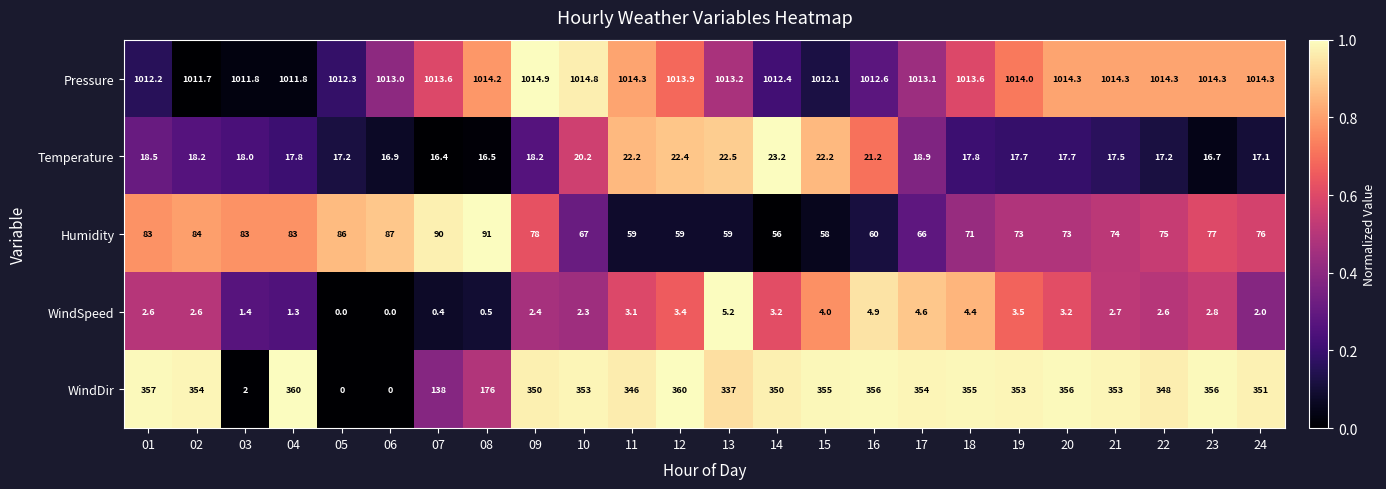

Which series has the widest spread of values?

WindDir